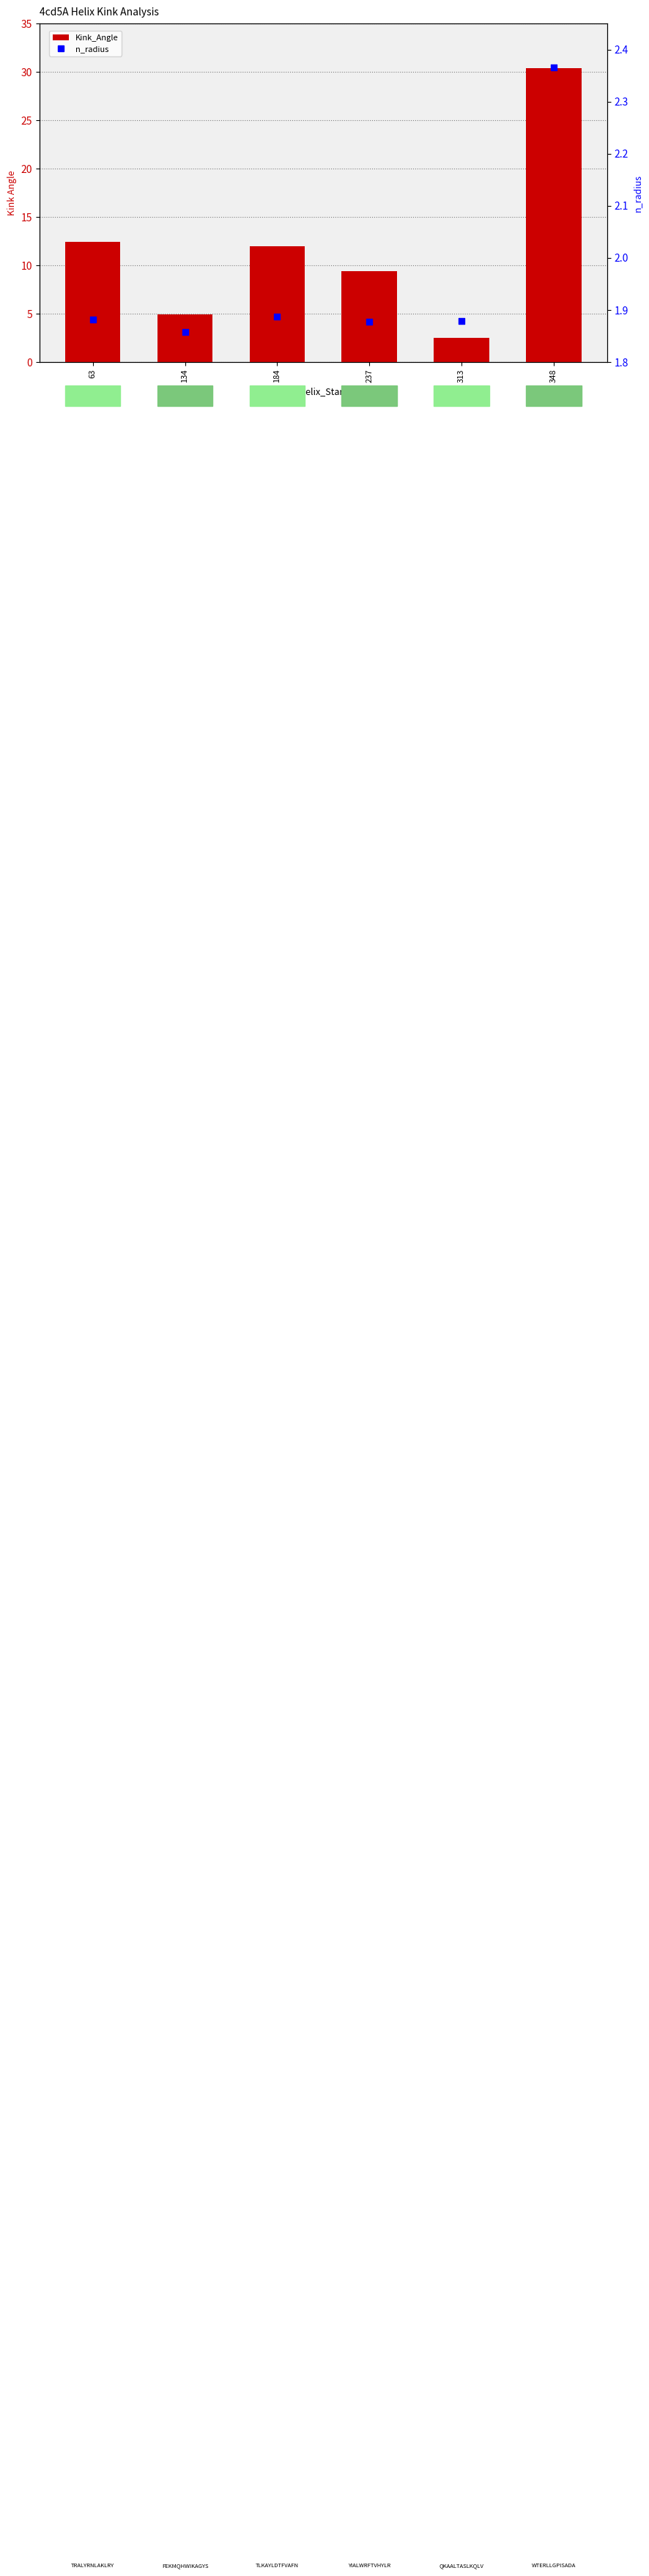

Is the value of Kink_Angle at 237 greater than the value of n_radius at 184?

Yes